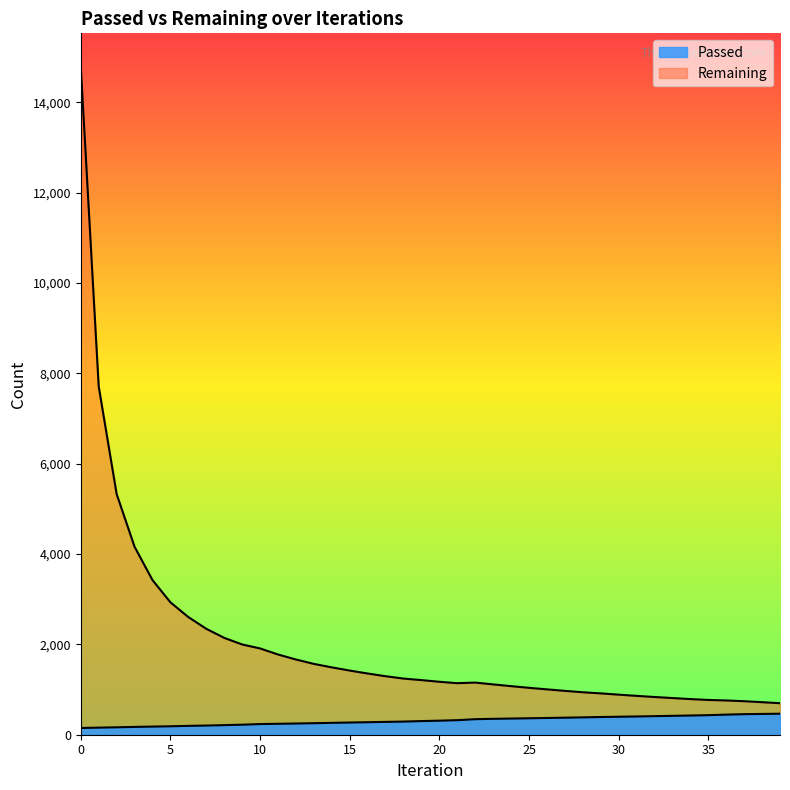

What is the total value across all series at 8?

2356